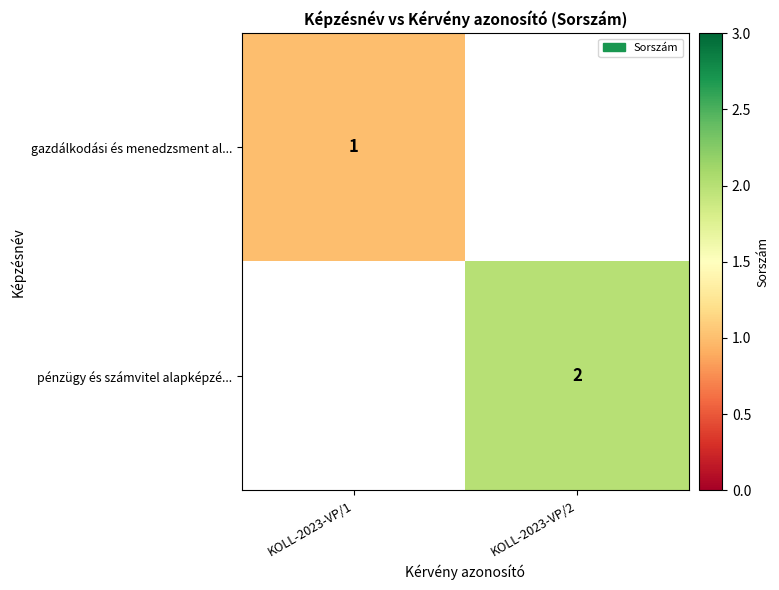

The value of pénzügy és számvitel alapképzé... at KOLL-2023-VP/2 is 3. True or false?

False